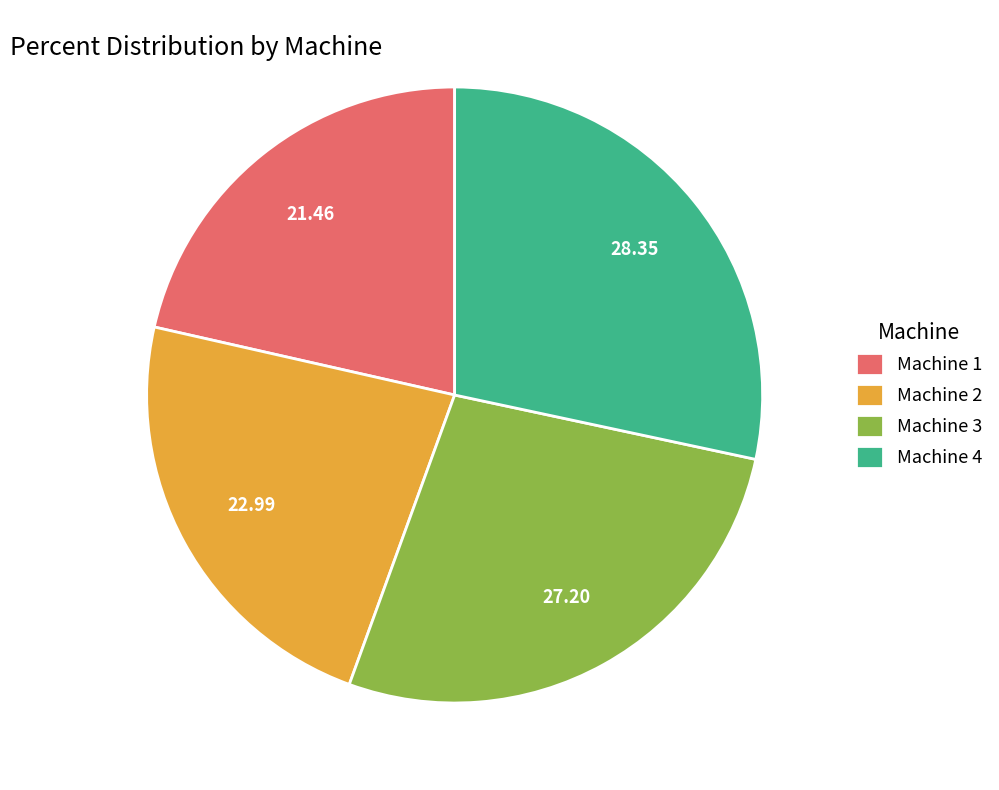

Is there any slice that represents more than half of the pie?

No